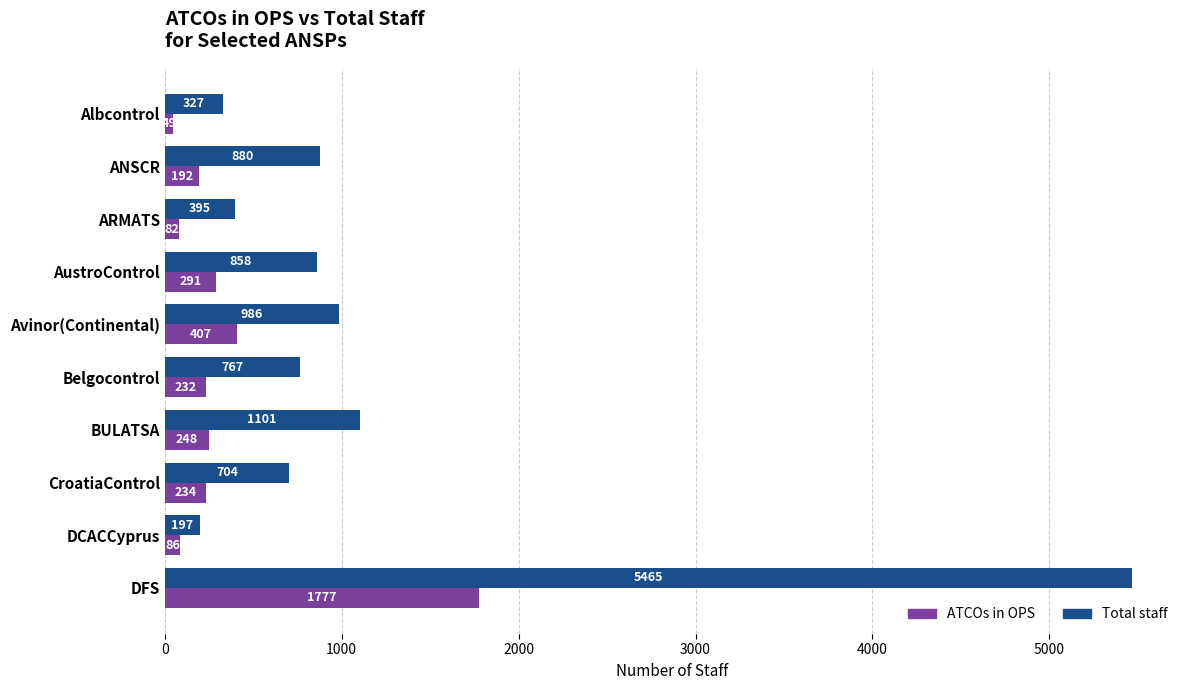

Which category has the lowest value in the ATCOs in OPS series?

Albcontrol